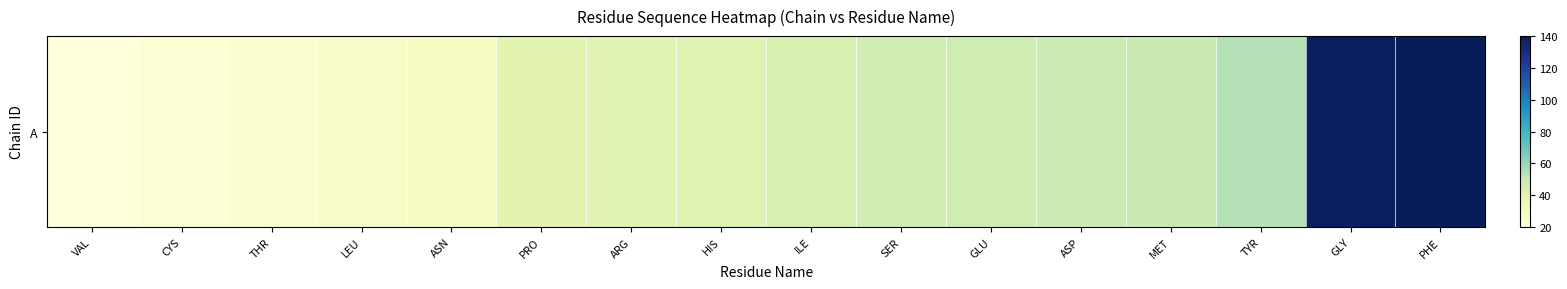

Reading right to left, transcribe all the data shown in this chart.

140	138	54	49	48	47	46	43	41	40	39	28	27	24	22	20